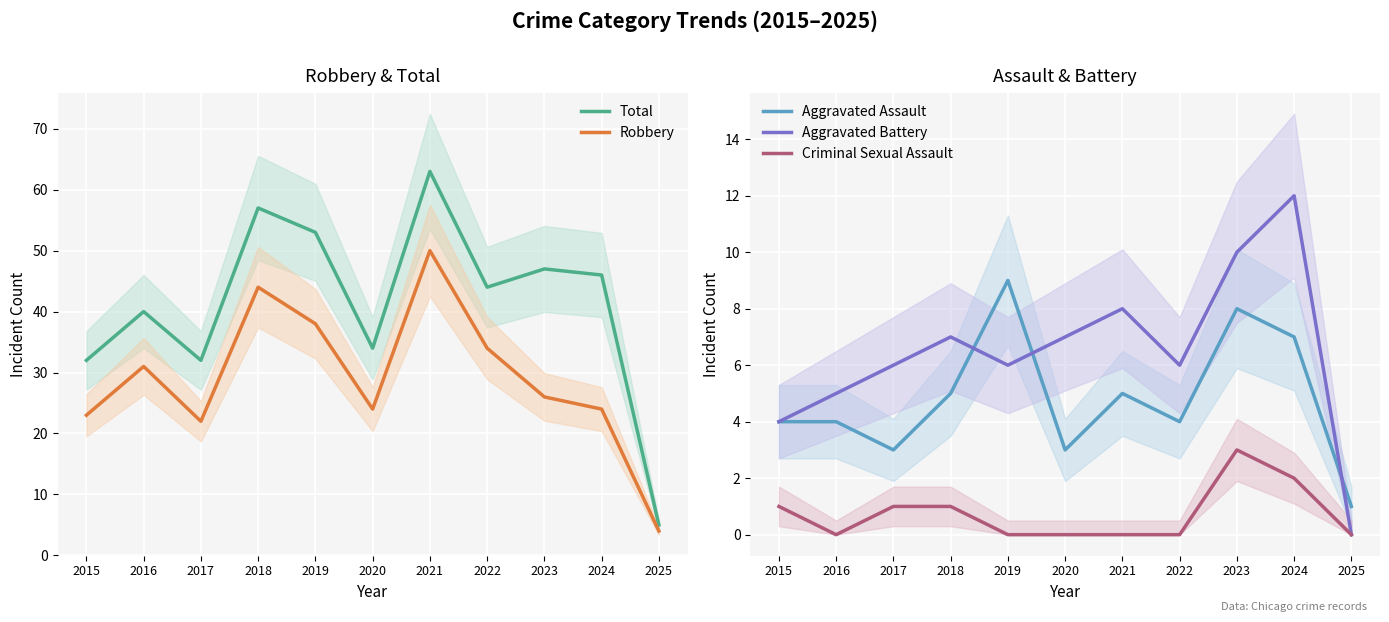

What is the spread (max minus min) of values at 2019?

53